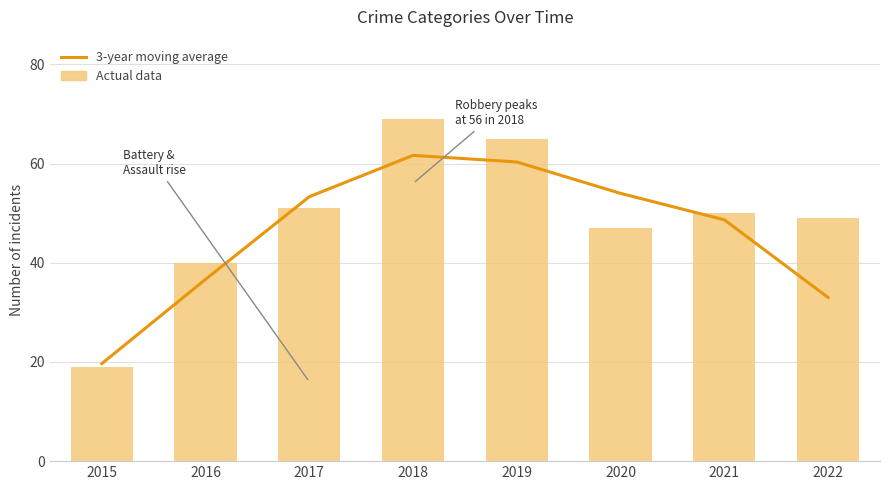

What is the value of the 3-year moving average bar at the 1st from the left?

19.7